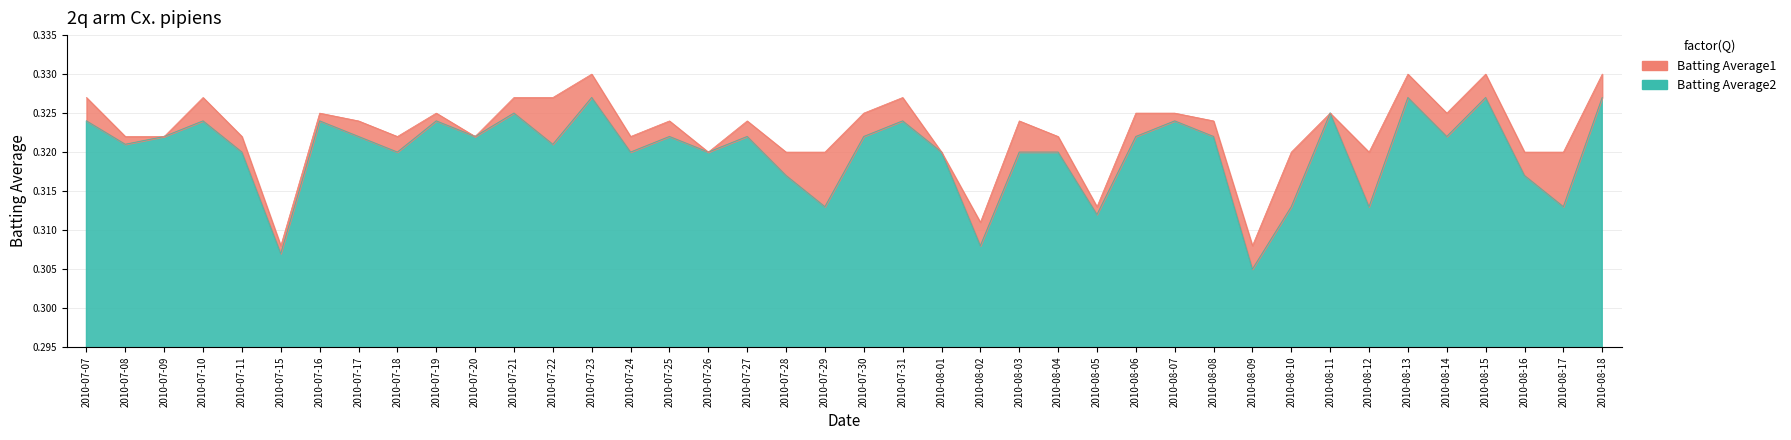

Count the Batting Average1 values in the range 0 to 1.

40